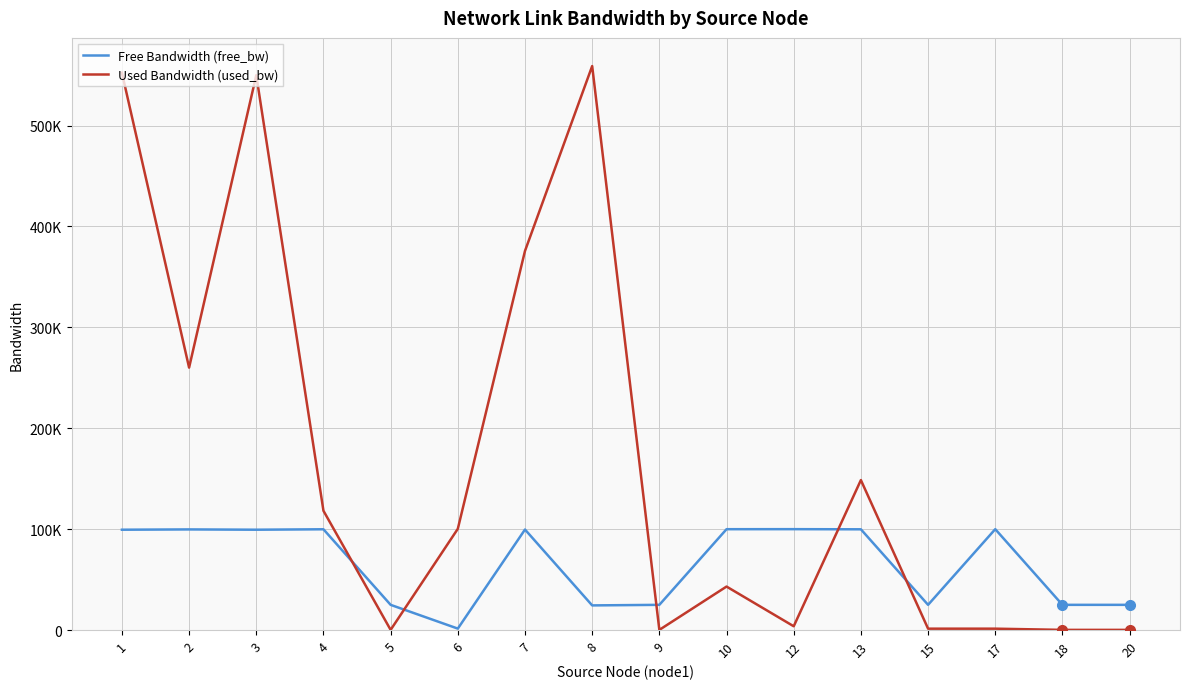

List the series in order of their overall mean, lowest first.

Free Bandwidth (free_bw), Used Bandwidth (used_bw)